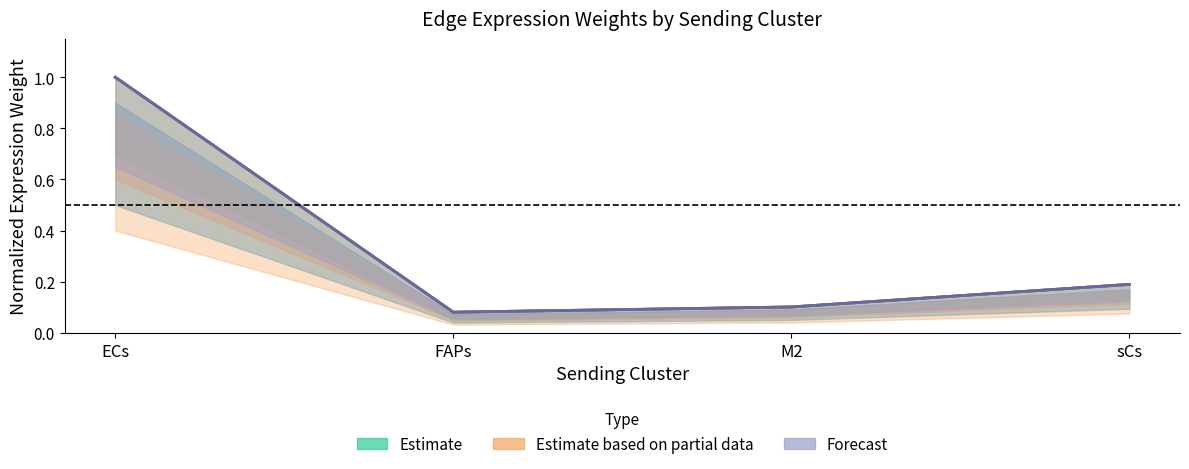

In Edge total expression weight, how many points are lower than both neighbors (excluding endpoints)?

1